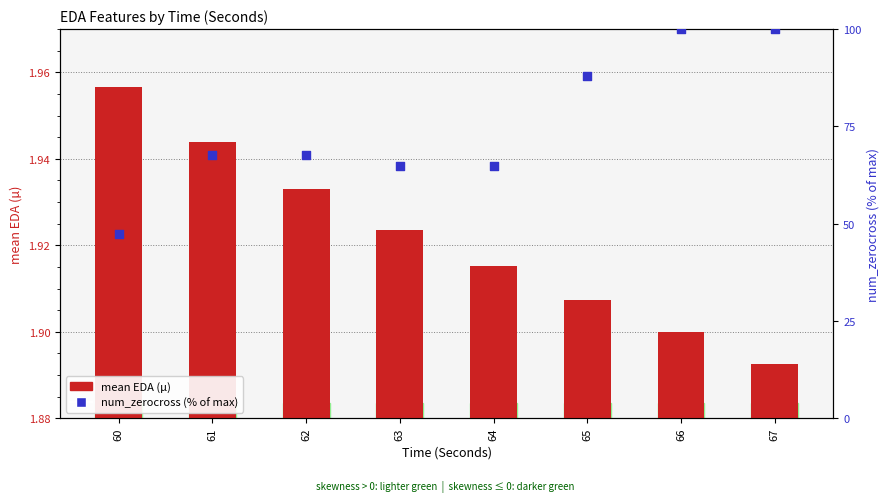

Which series has the widest spread of Y values?

num_zerocross (% of max)